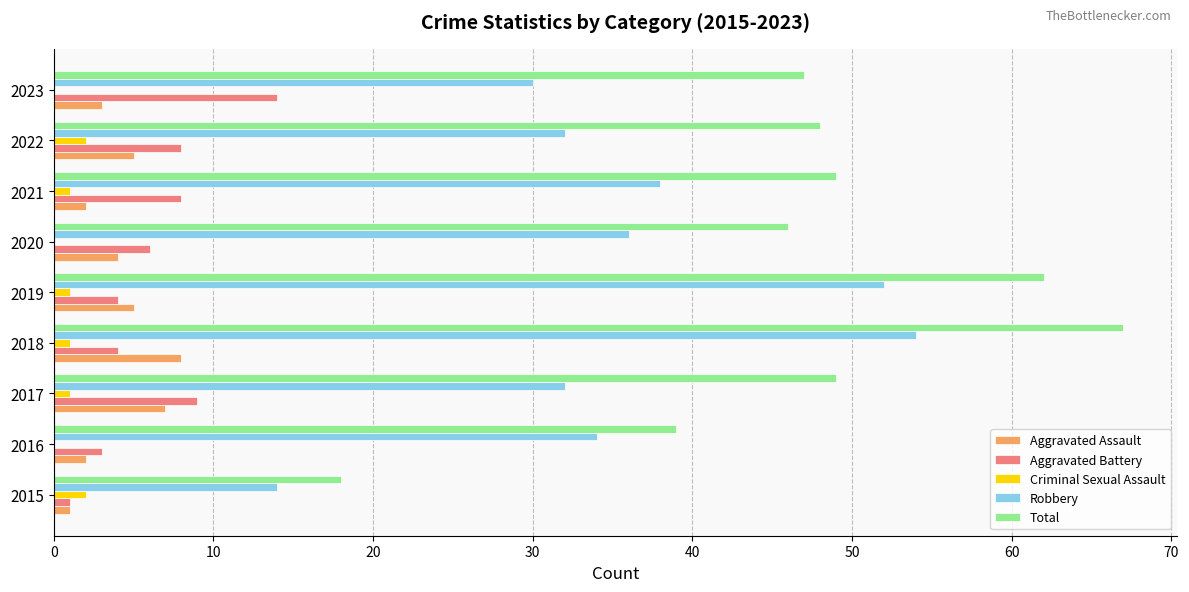

Which series has the largest total across all categories?

Total